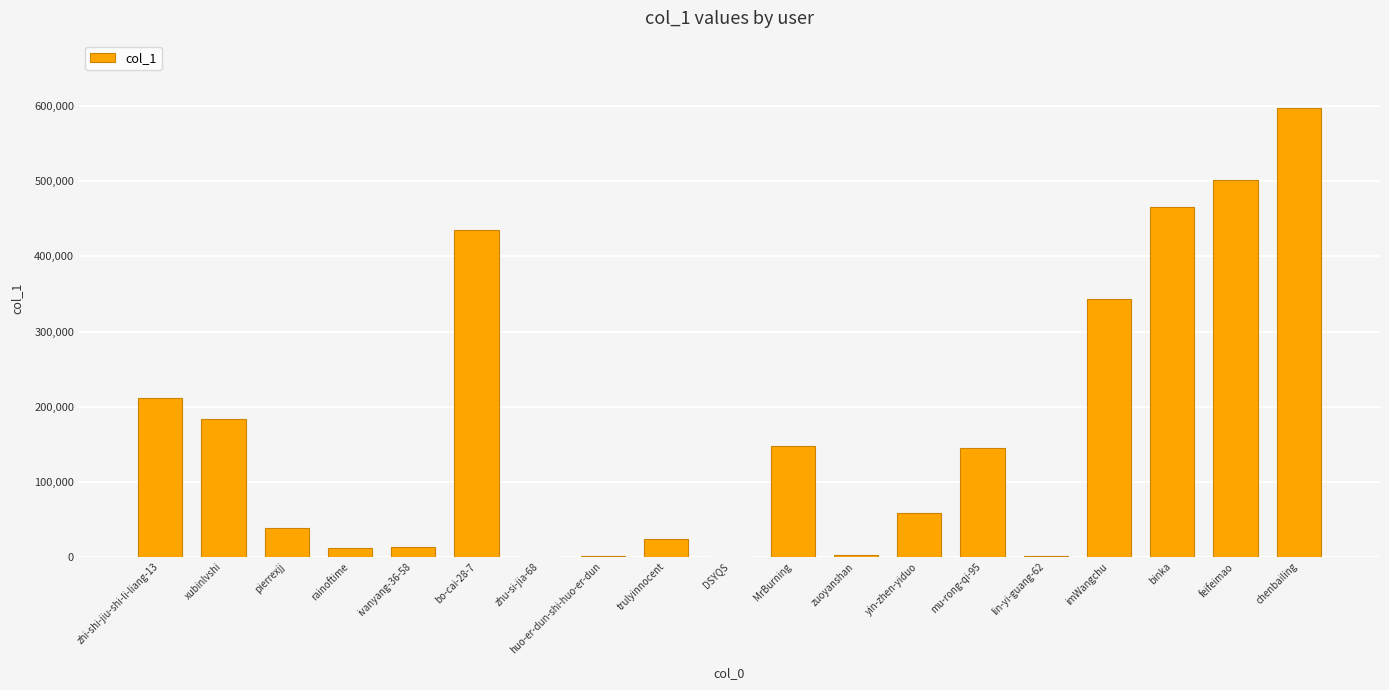

What is the sum of the values at xubinlvshi and pierrexjj?

221351